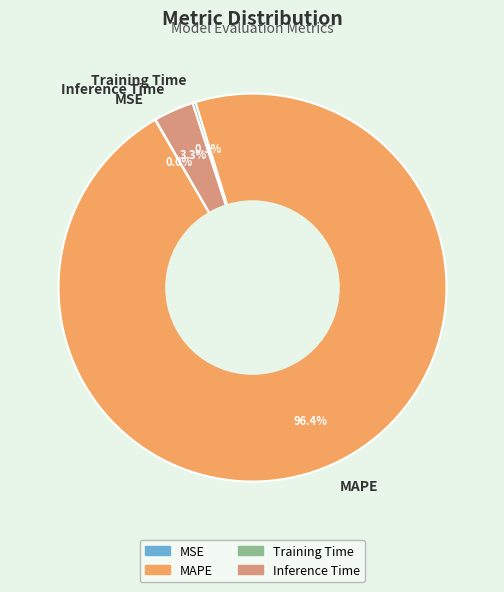

What is the majority slice?

MAPE